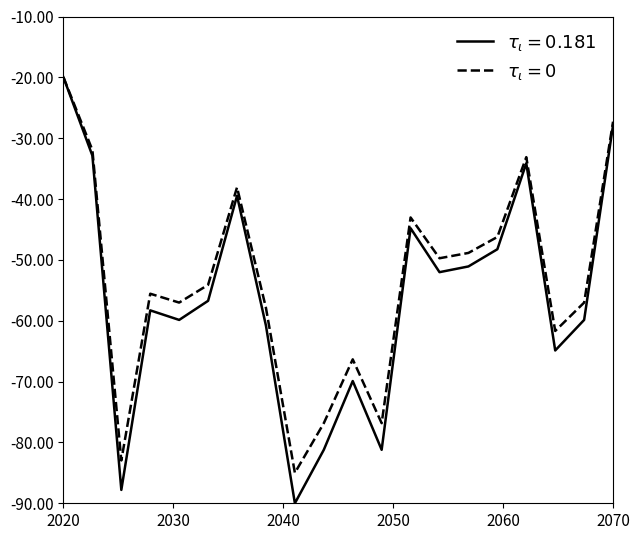

What are all the series names shown in the legend?

$\tau_\iota = 0.181$, $\tau_\iota = 0$